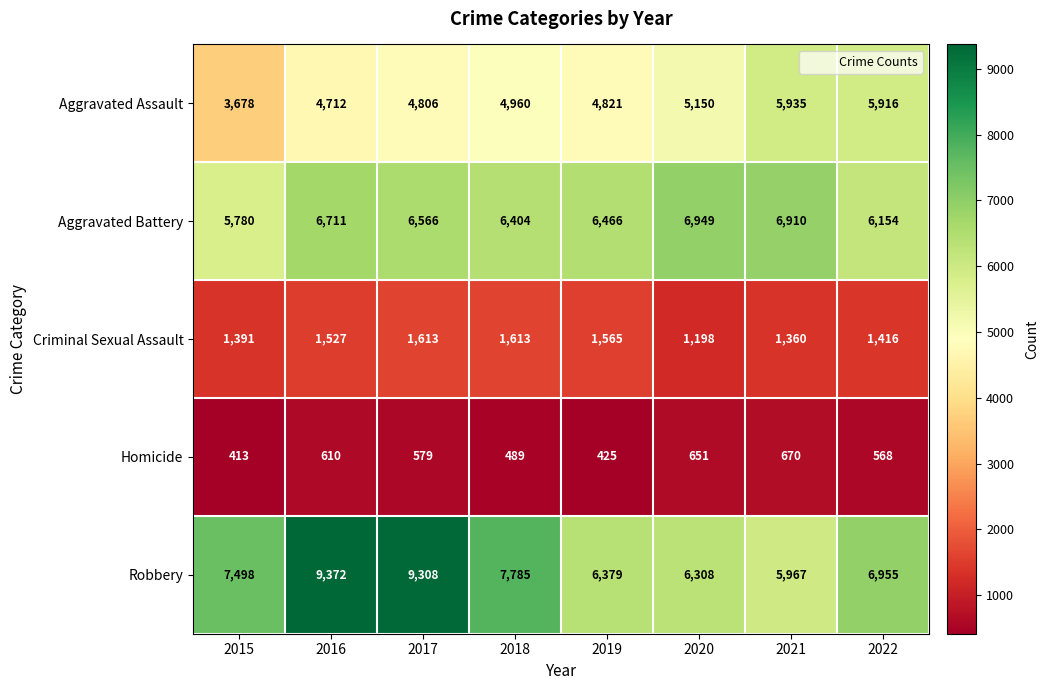

List the series in order of their peak value, highest first.

Robbery, Aggravated Battery, Aggravated Assault, Criminal Sexual Assault, Homicide